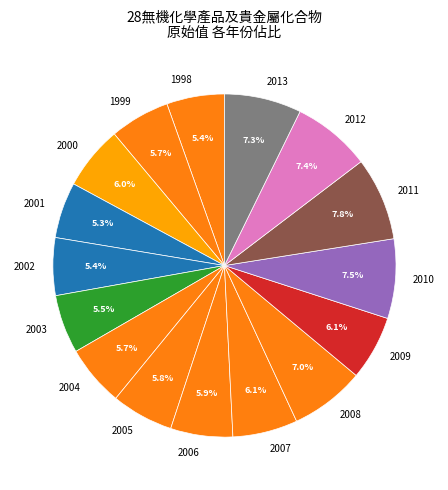

How many slices are in this pie chart?

16